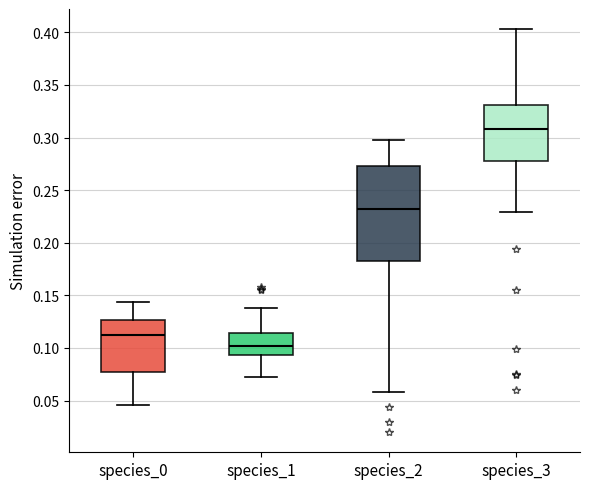

Where does the upper whisker of the box for species_3 end on the y-axis? The values are not printed on the chart, so give them approximately, as read against the axis.

0.405